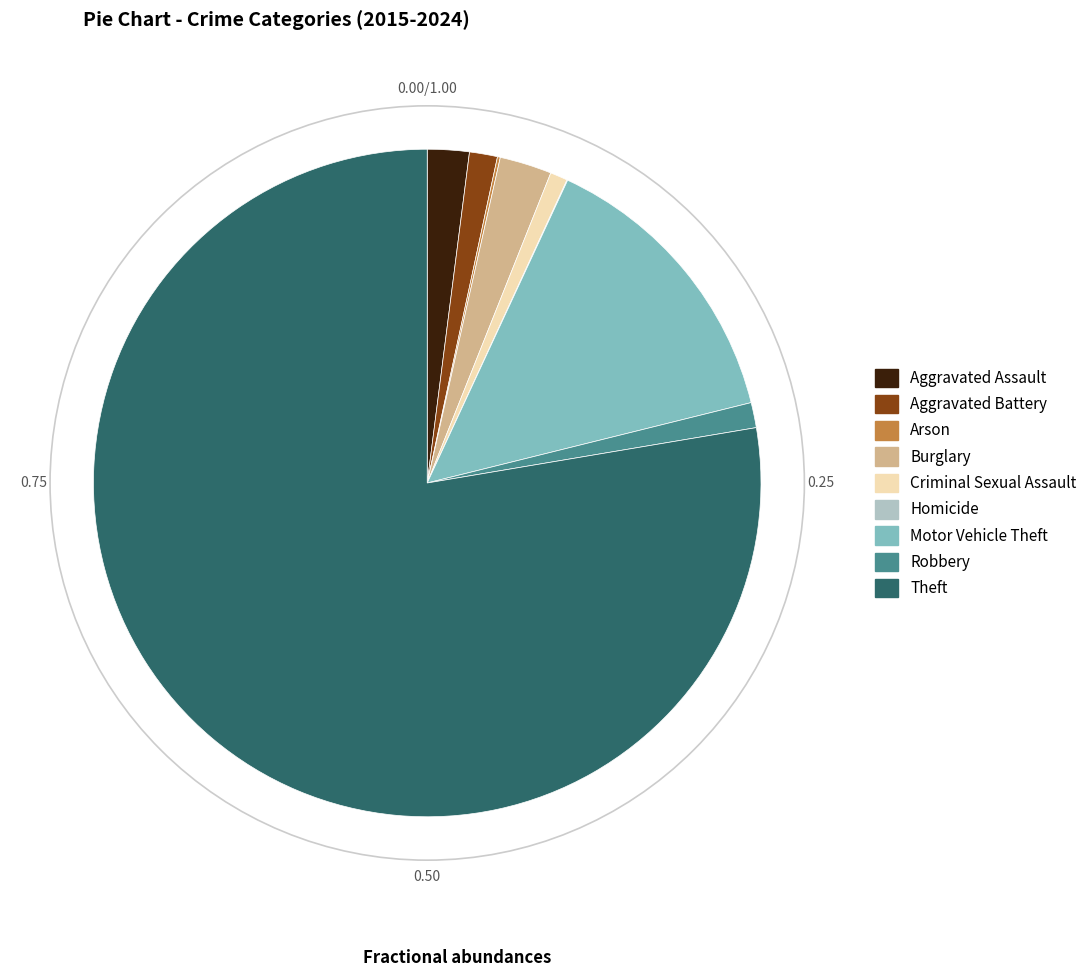

Is there any slice that represents more than half of the pie?

Yes